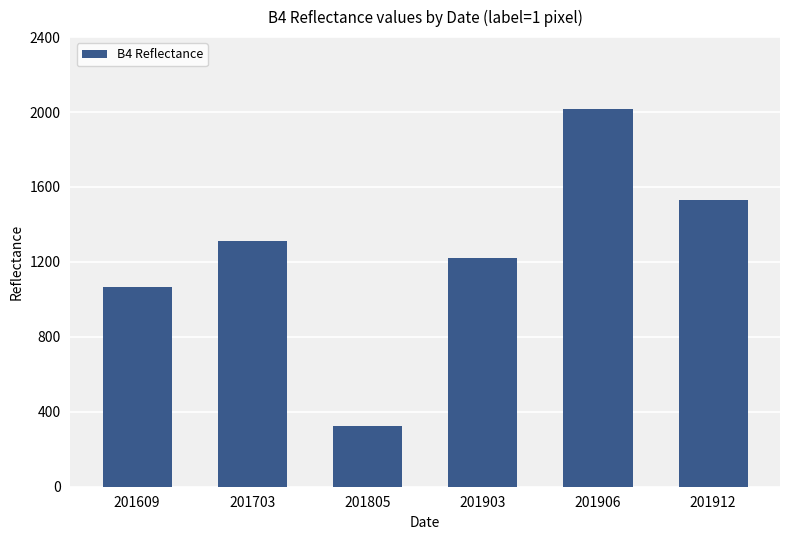

Reading left to right, extract all data points from this chart.

201609=1066	201703=1312	201805=323	201903=1223	201906=2017	201912=1528